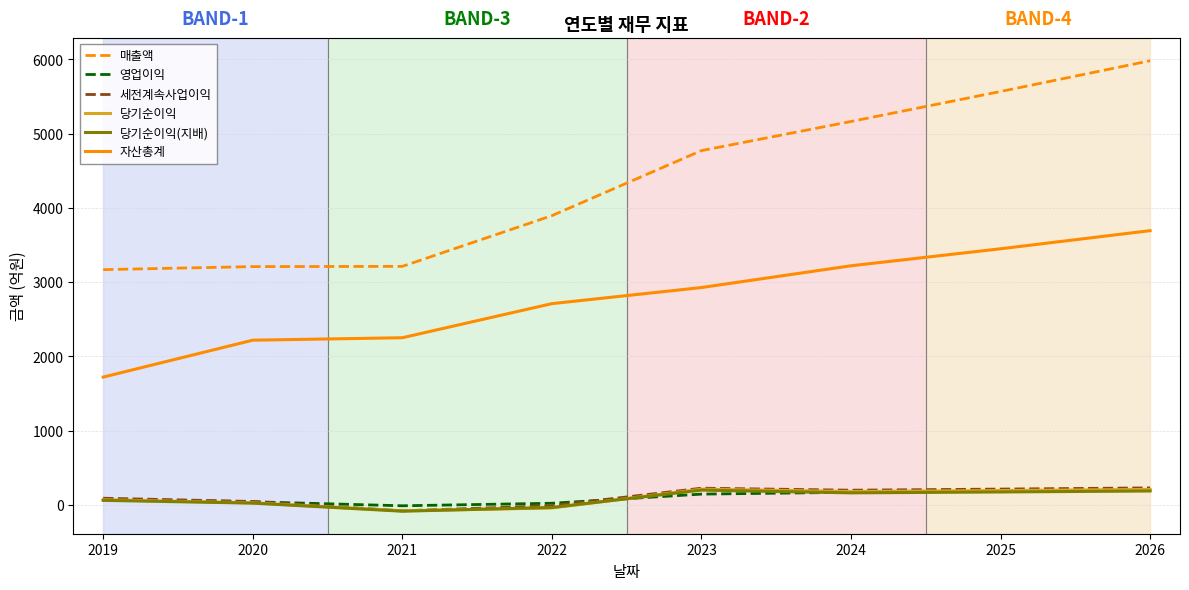

The value of 자산총계 at 2019 is 2355. True or false?

False